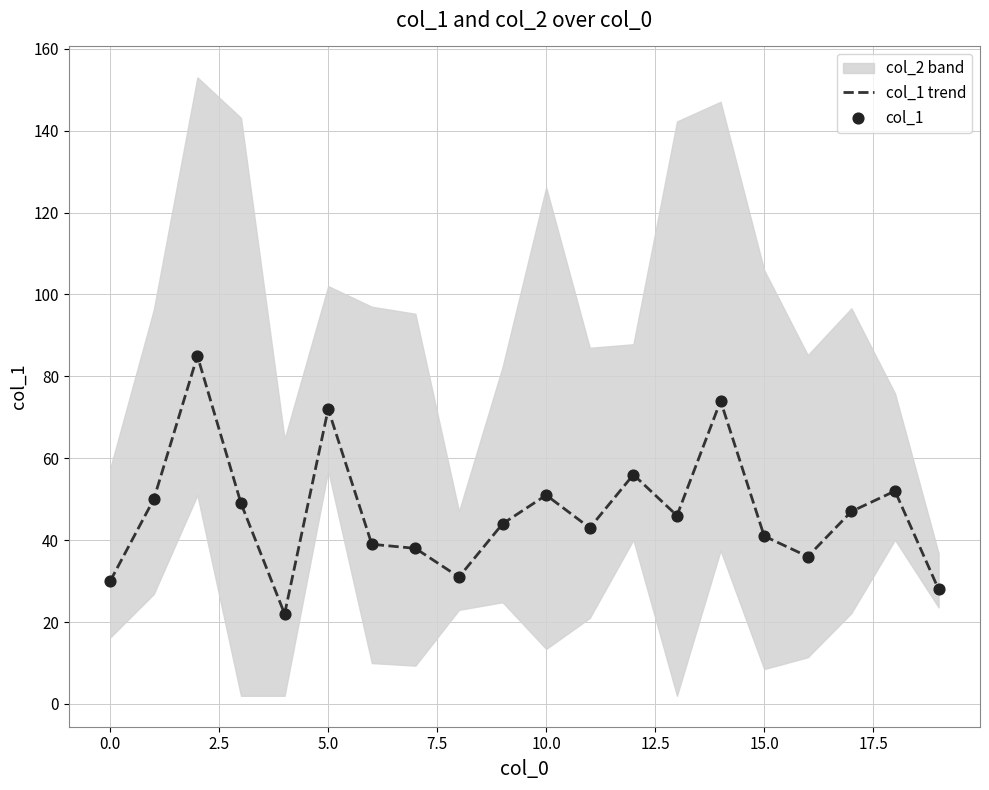

Is the value of col_1 at 12.5 greater than the value of col_1 trend at 19?

Yes